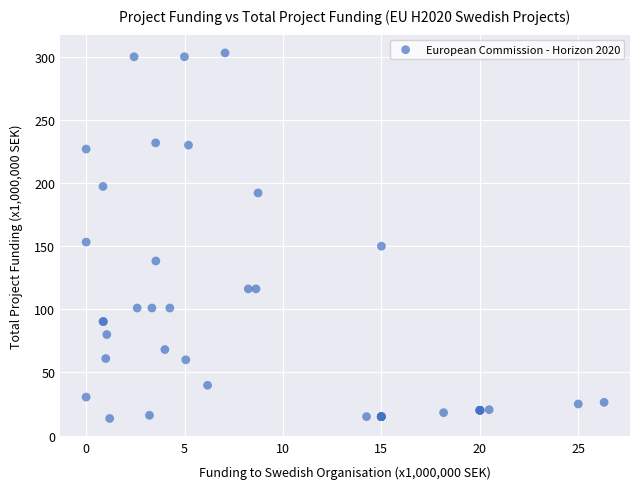

What Y value in the scatter plot is closest to 158?

153.2